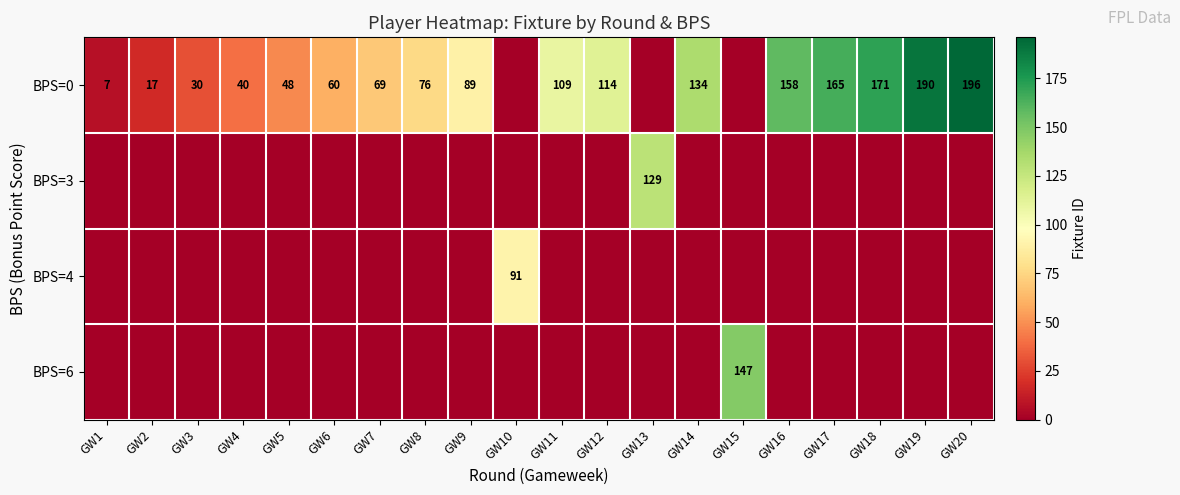

Reading left to right, list all the values displayed in this chart.

row_0: GW1=7	GW2=17	GW3=30	GW4=40	GW5=48	GW6=60	GW7=69	GW8=76	GW9=89	GW10=0	GW11=109	GW12=114	GW13=0	GW14=134	GW15=0	GW16=158	GW17=165	GW18=171	GW19=190	GW20=196
row_1: GW1=0	GW2=0	GW3=0	GW4=0	GW5=0	GW6=0	GW7=0	GW8=0	GW9=0	GW10=0	GW11=0	GW12=0	GW13=129	GW14=0	GW15=0	GW16=0	GW17=0	GW18=0	GW19=0	GW20=0
row_2: GW1=0	GW2=0	GW3=0	GW4=0	GW5=0	GW6=0	GW7=0	GW8=0	GW9=0	GW10=91	GW11=0	GW12=0	GW13=0	GW14=0	GW15=0	GW16=0	GW17=0	GW18=0	GW19=0	GW20=0
row_3: GW1=0	GW2=0	GW3=0	GW4=0	GW5=0	GW6=0	GW7=0	GW8=0	GW9=0	GW10=0	GW11=0	GW12=0	GW13=0	GW14=0	GW15=147	GW16=0	GW17=0	GW18=0	GW19=0	GW20=0